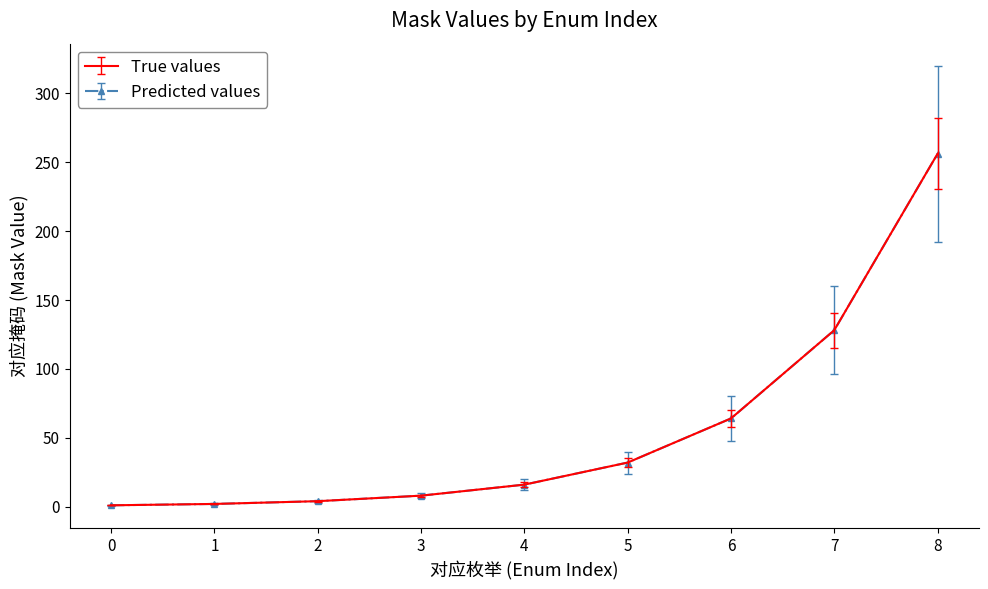

At 3, list the series in order from largest to smallest.

True values, Predicted values